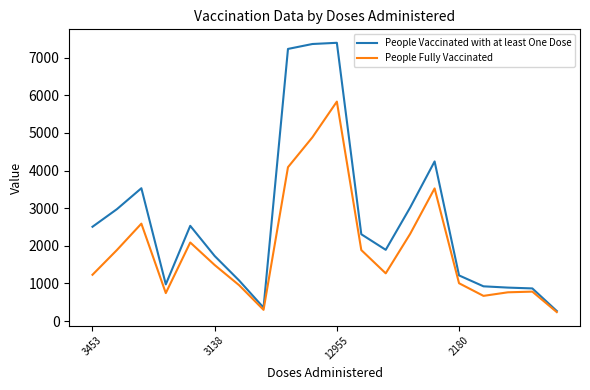

Rank the series by their maximum value, from lowest to highest.

People Fully Vaccinated, People Vaccinated with at least One Dose